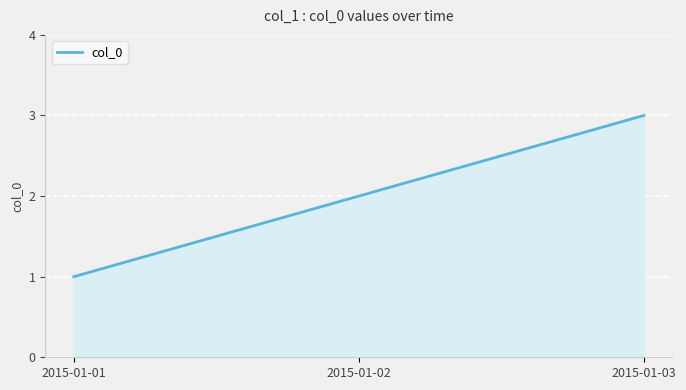

Approximately how many times larger is the value at 2015-01-01 compared to 2015-01-03?

0.3